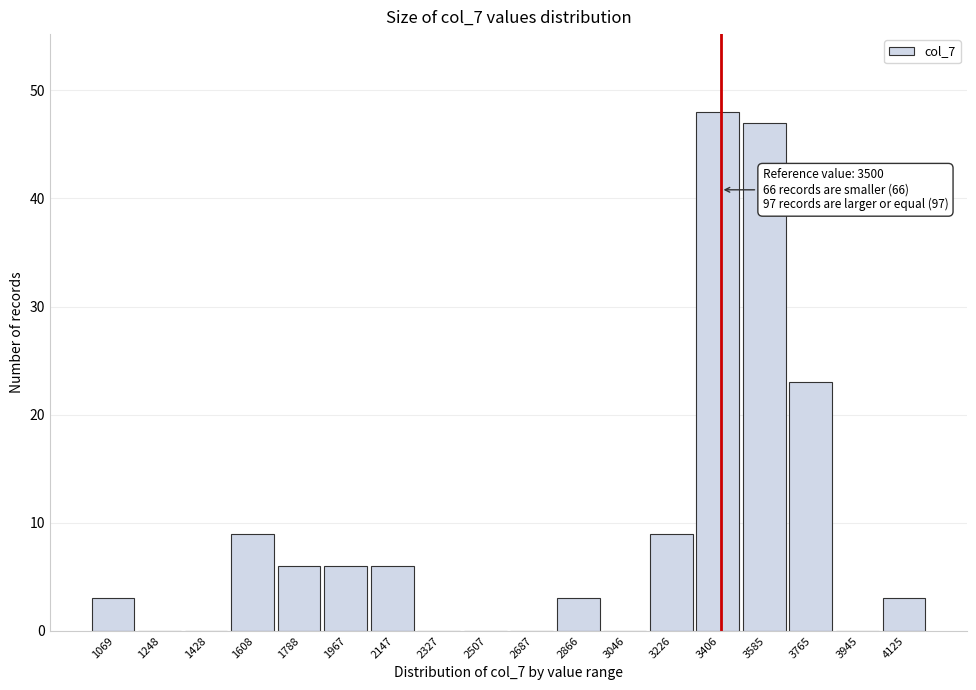

Reading left to right, list all the values displayed in this chart.

1069=3	1248=0	1428=0	1608=9	1788=6	1967=6	2147=6	2327=0	2507=0	2687=0	2866=3	3046=0	3226=9	3406=48	3585=47	3765=23	3945=0	4125=3